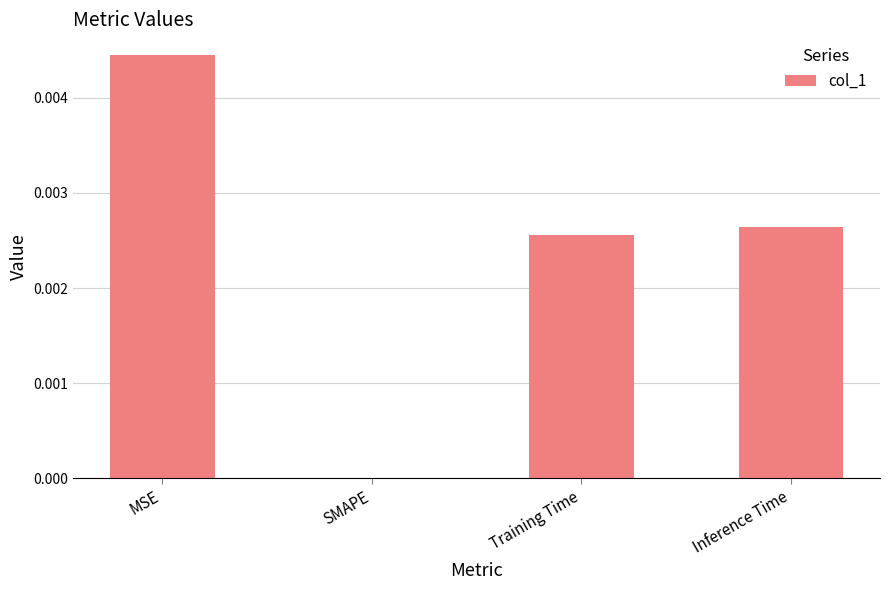

Between SMAPE and Inference Time, which is larger?

Inference Time